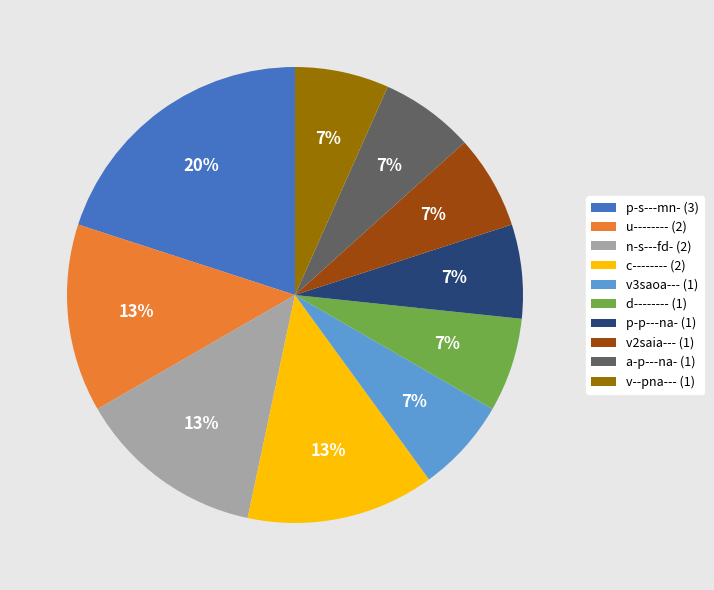

Is there a majority slice in this chart?

No